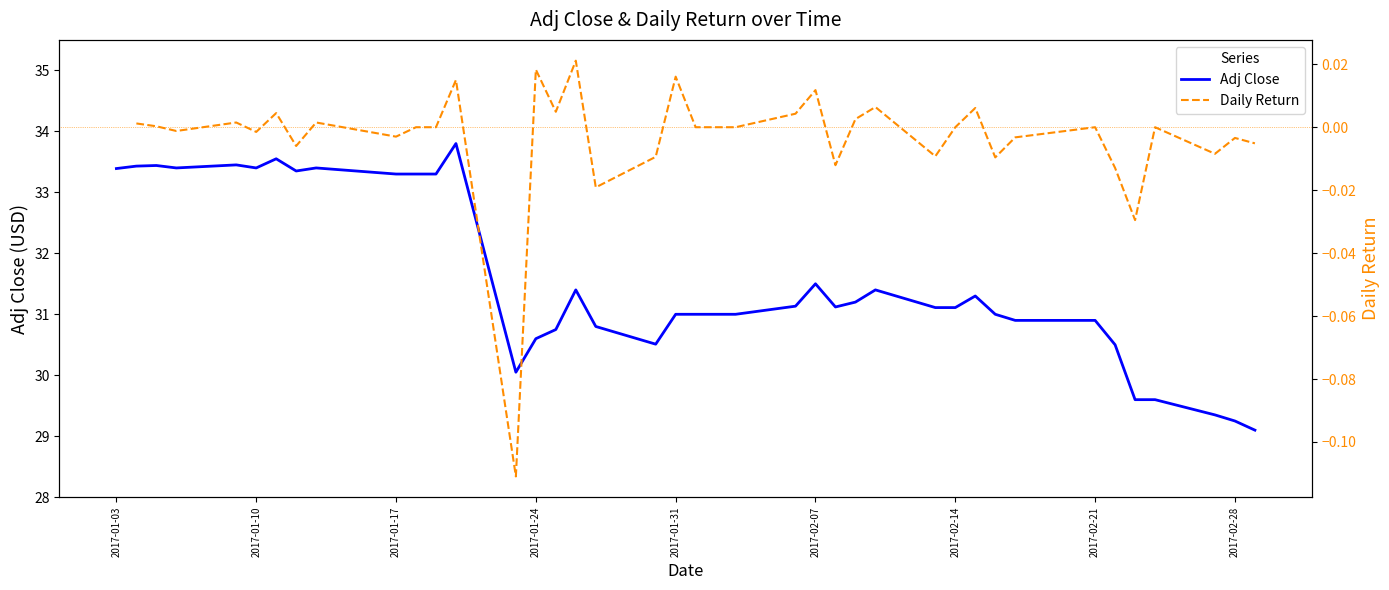

The value of Adj Close at 2017-01-10 is 7.9. True or false?

False